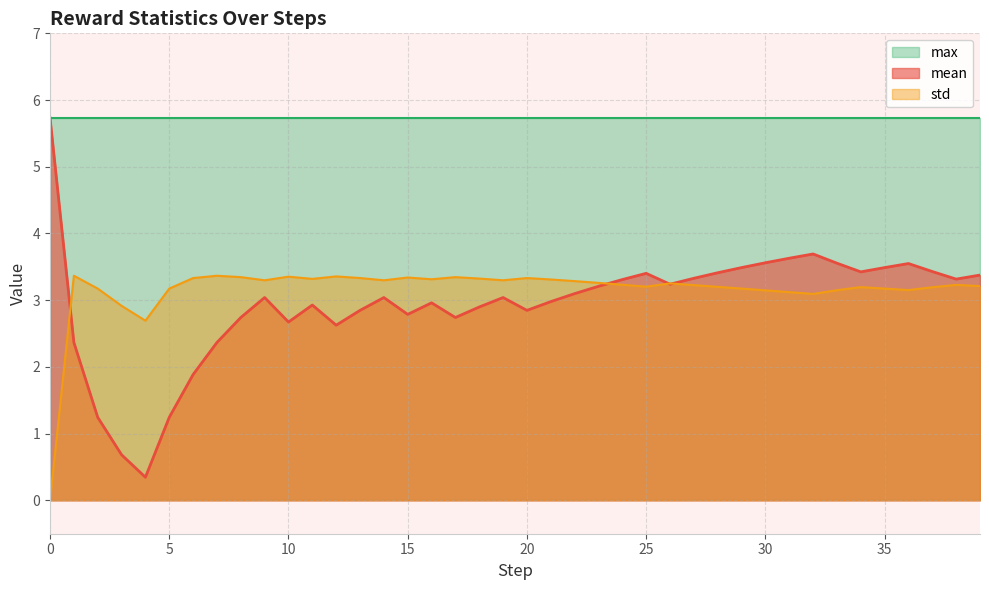

Which series has the widest spread of values?

mean